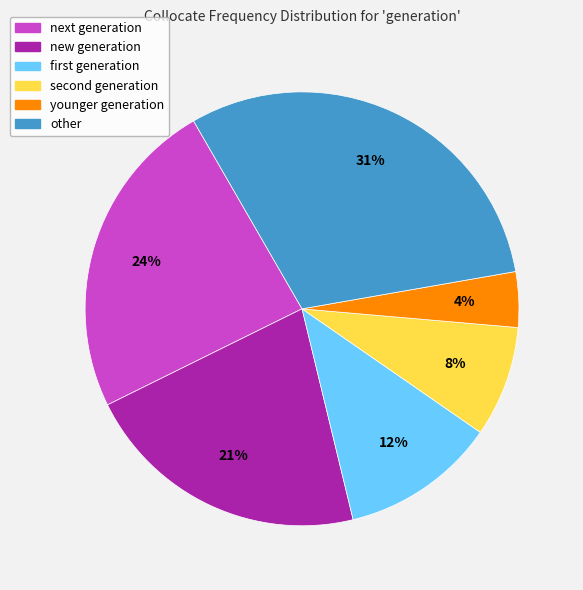

To the nearest percent, what is the combined percentage of other and new generation?

52%